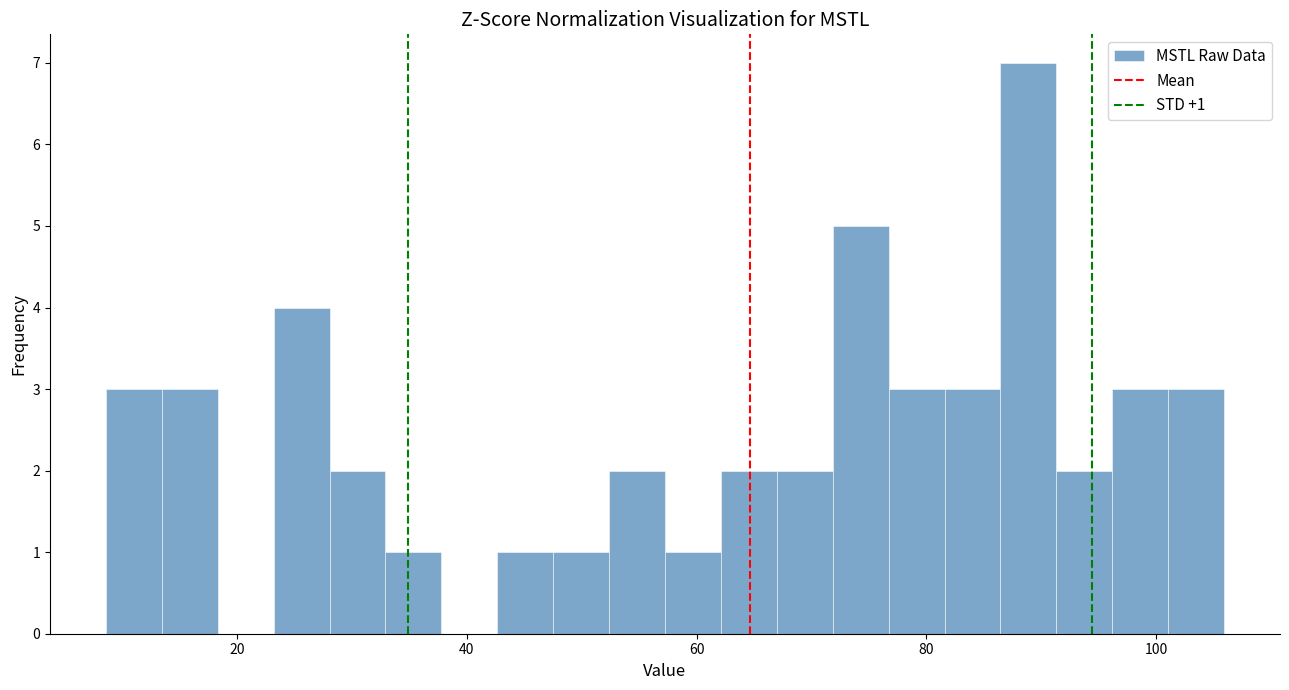

Around what value on the x-axis is the tallest bar? Give the approximate position of its centre, as read against the axis.

88